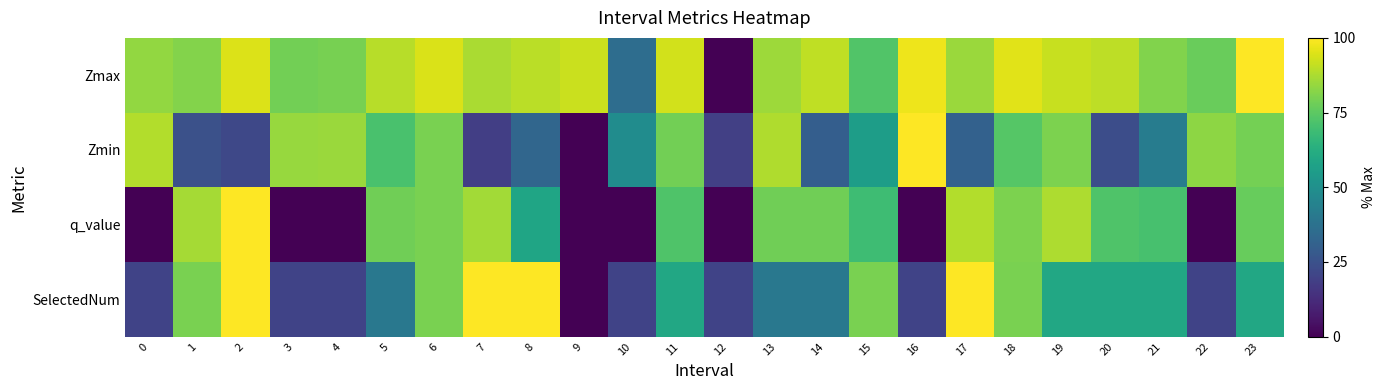

What is the total value across all series at 23?

315.7